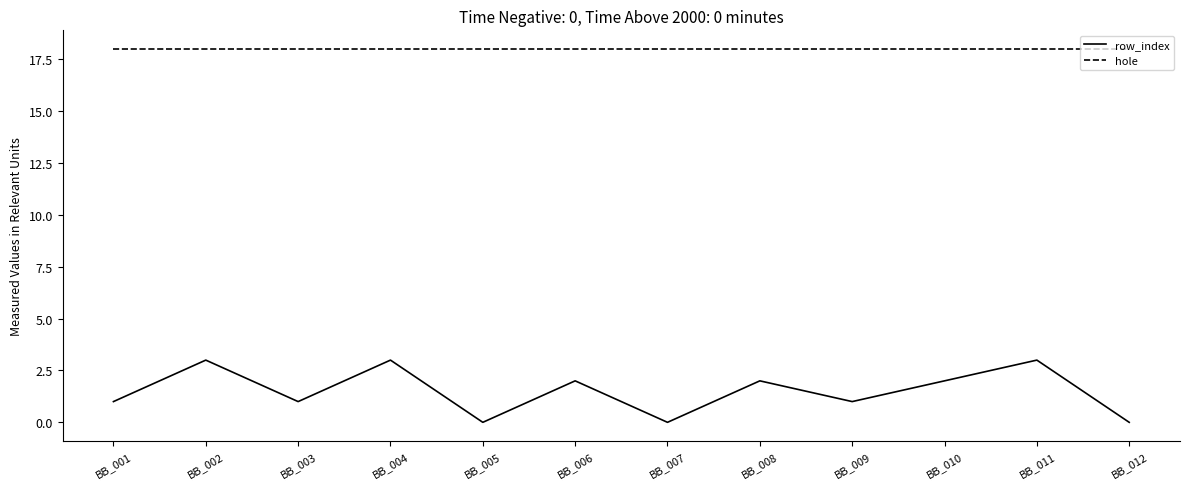

At how many categories does at least one series exceed 16?

12